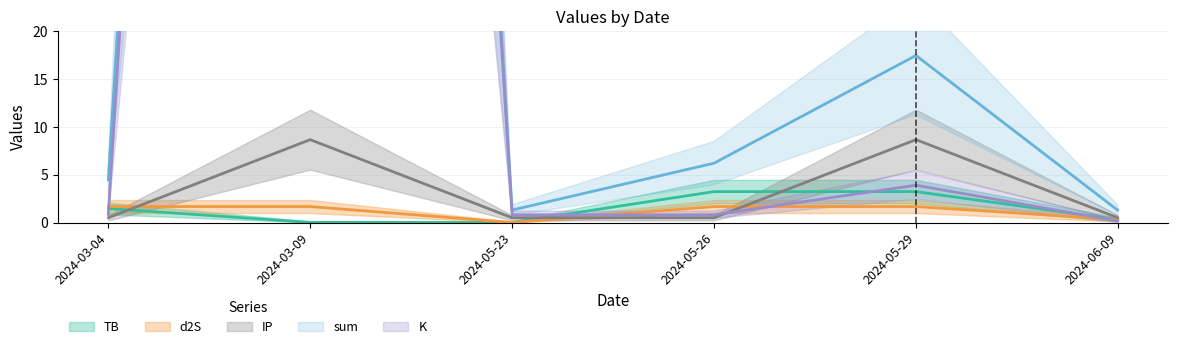

What is the spread (max minus min) of values at 2024-05-23?

1.3